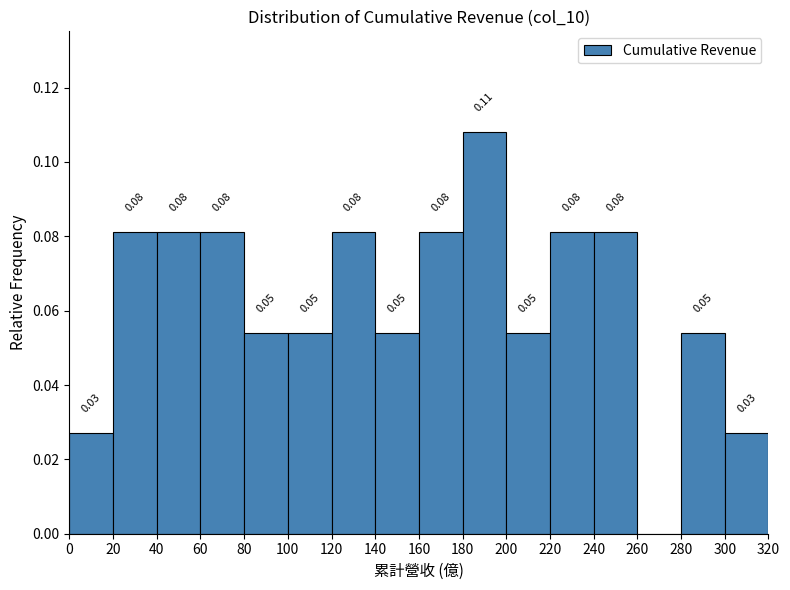

Which range on the x-axis has the tallest bar?

180 to 200